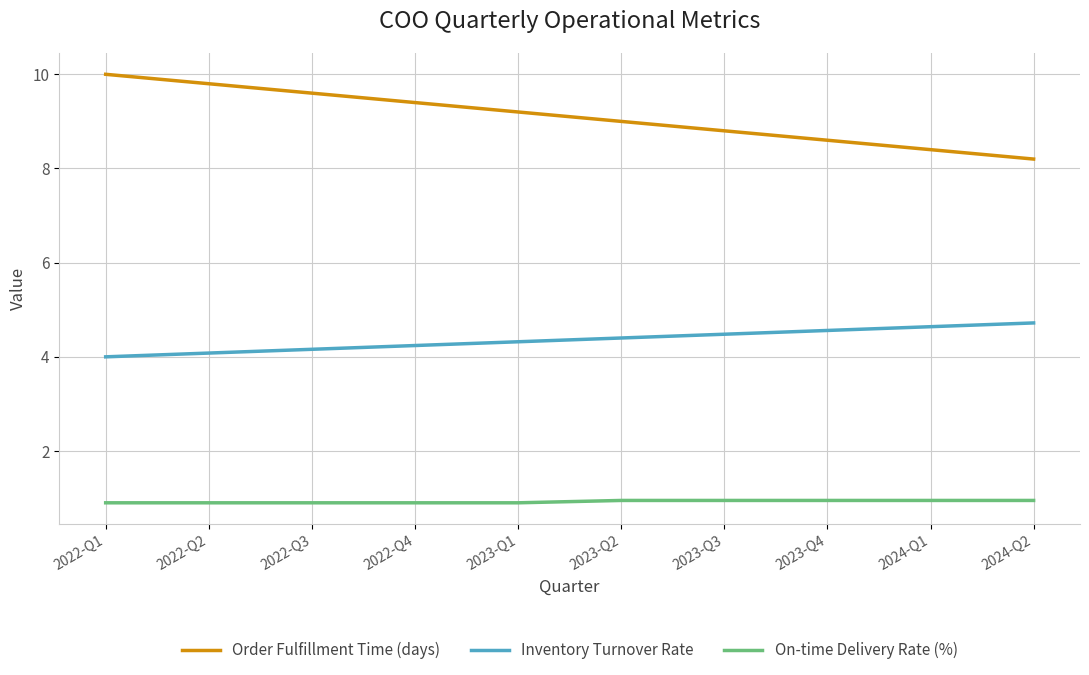

What is the difference between the second highest and minimum values in the Order Fulfillment Time (days) series?

1.6